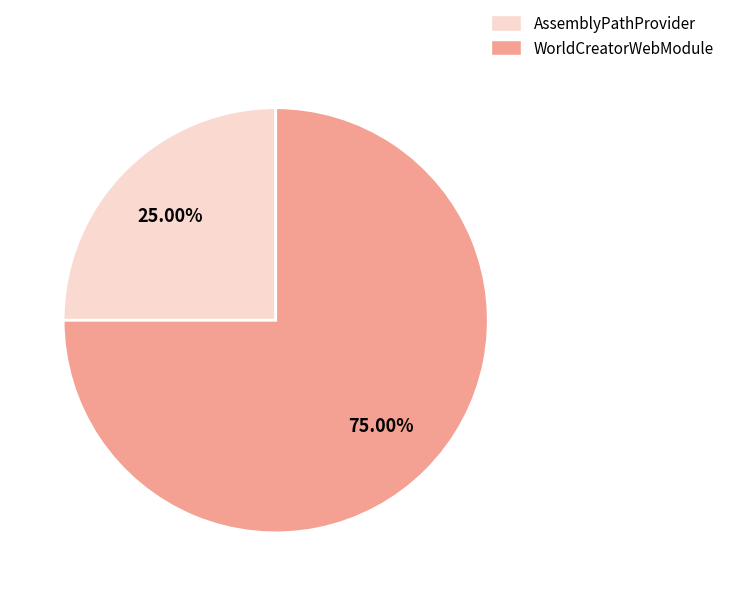

What is the largest slice in the pie chart?

WorldCreatorWebModule